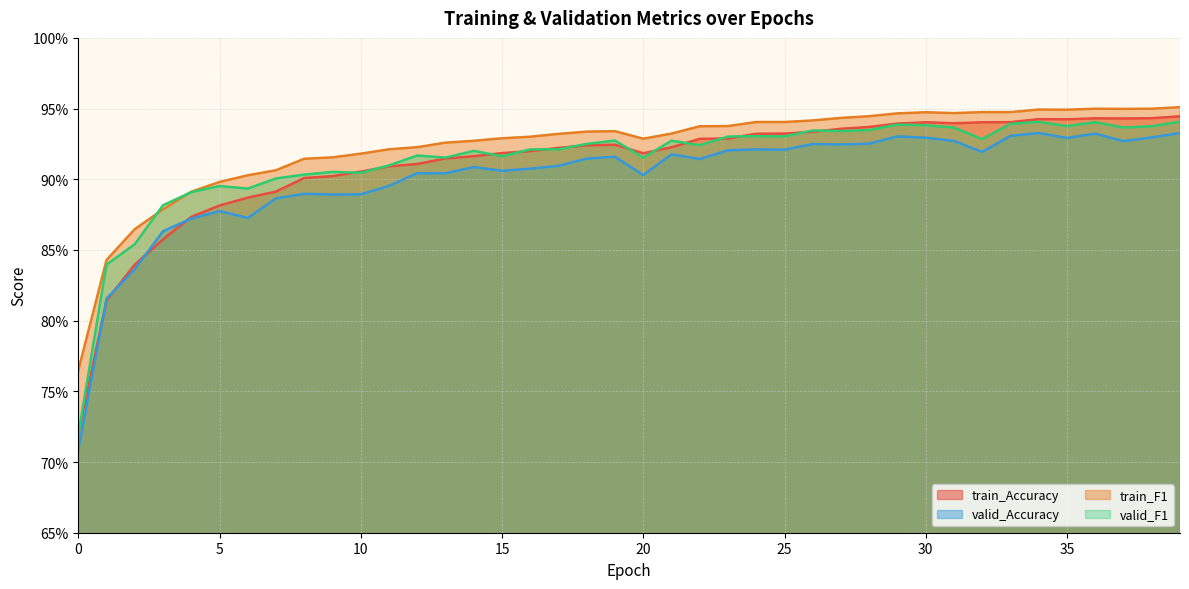

What is the maximum value for train_Accuracy?

0.9